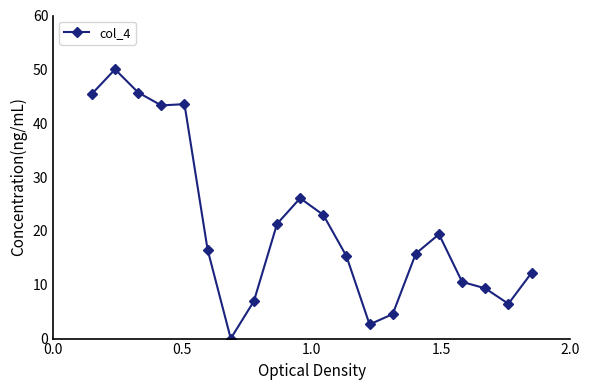

What is the greatest value displayed?

50.0